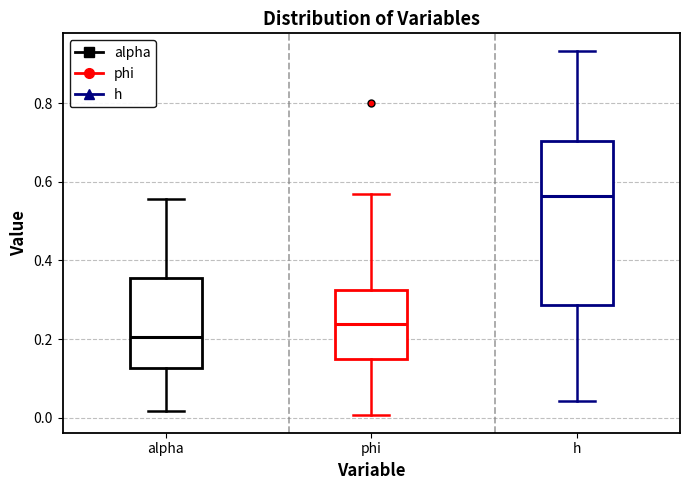

Reading left to right, read every box against the y-axis: the position of its median line, the range the box covers, and the ends of its whiskers. The values are not printed on the chart, so give them approximately, as read against the axis.

alpha: median 0.20, box 0.12 to 0.36, whiskers 0.02 to 0.56
phi: median 0.24, box 0.16 to 0.32, whiskers 0.00 to 0.56
h: median 0.56, box 0.28 to 0.70, whiskers 0.04 to 0.94